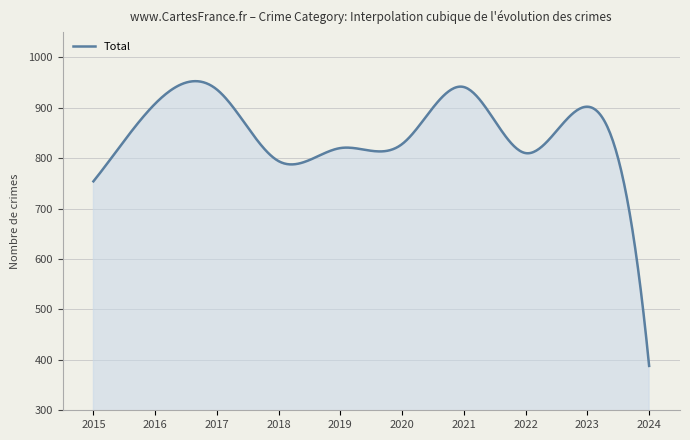

What is the smallest value displayed?

388.0